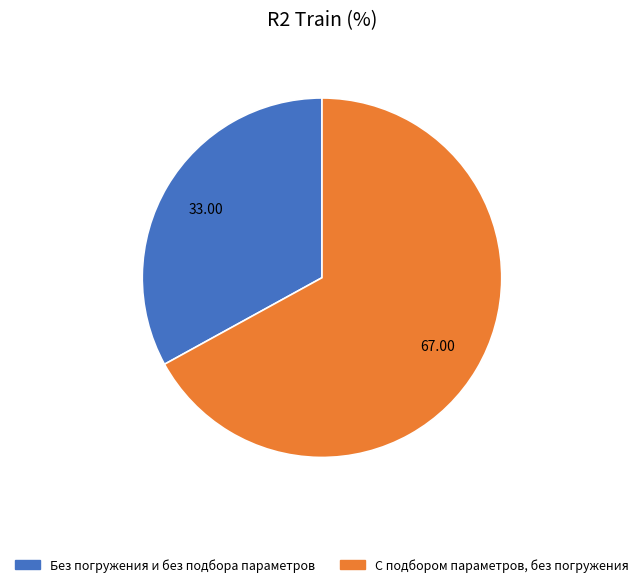

The С подбором параметров, без погружения slice represents 67% of the pie. True or false?

True